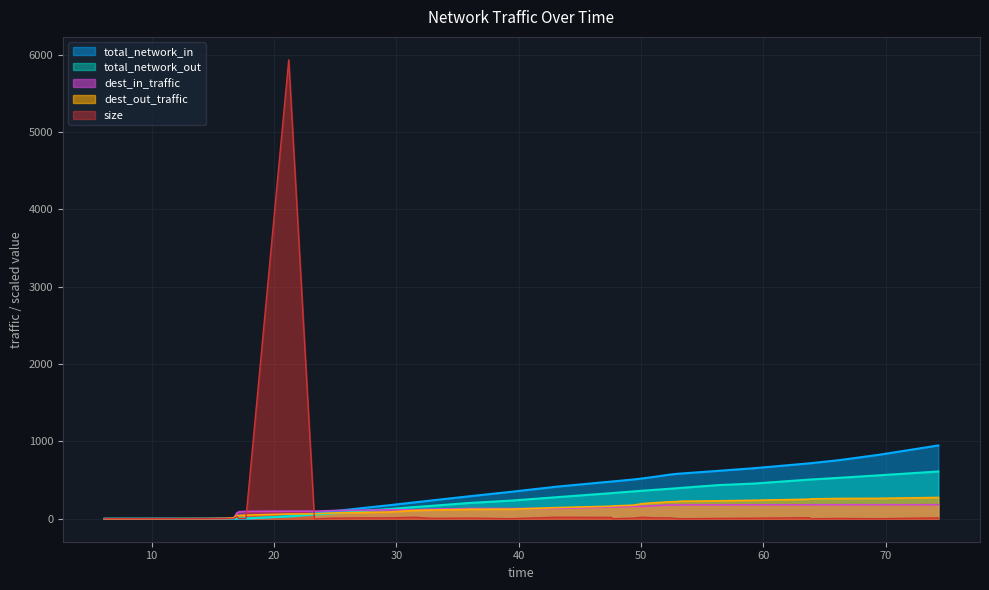

How many lines are shown in the chart?

5